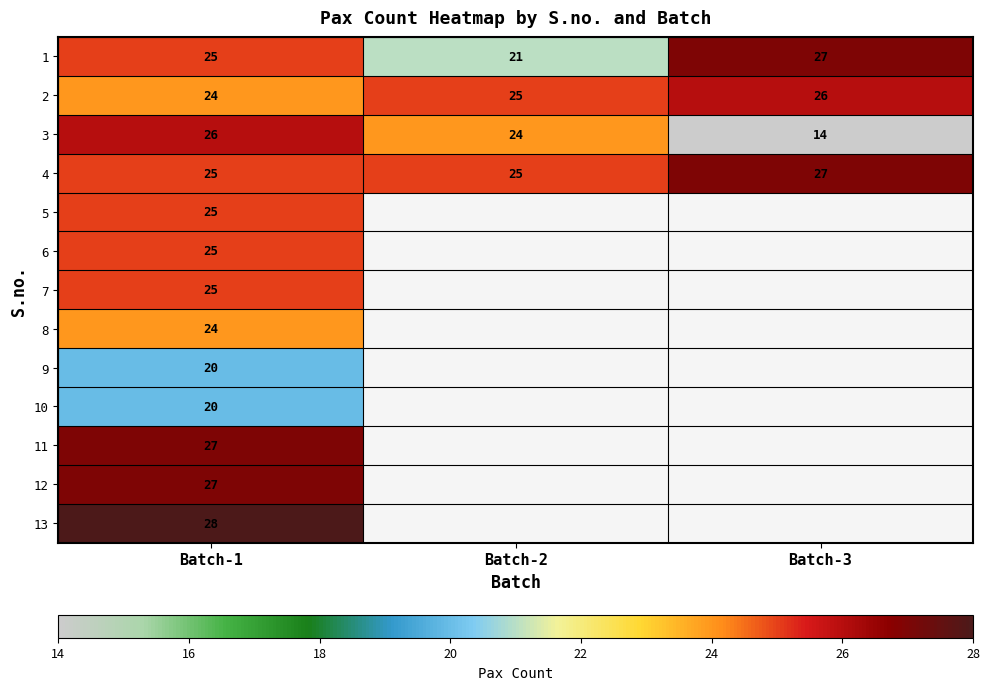

Rank the categories by 2 value from highest to lowest.

Batch-3, Batch-2, Batch-1